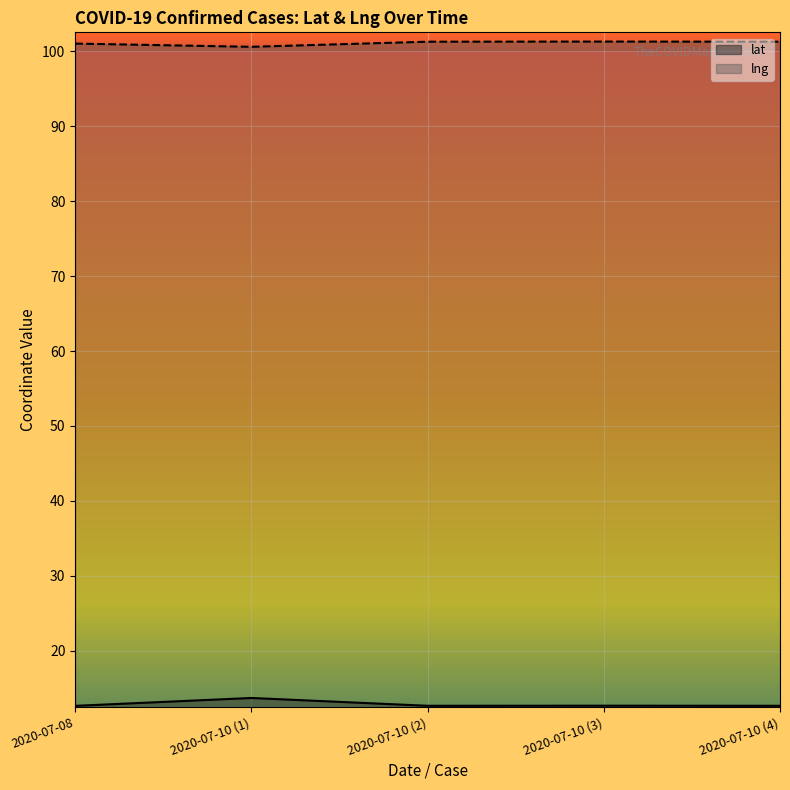

What are all the series names shown in the legend?

lat, lng